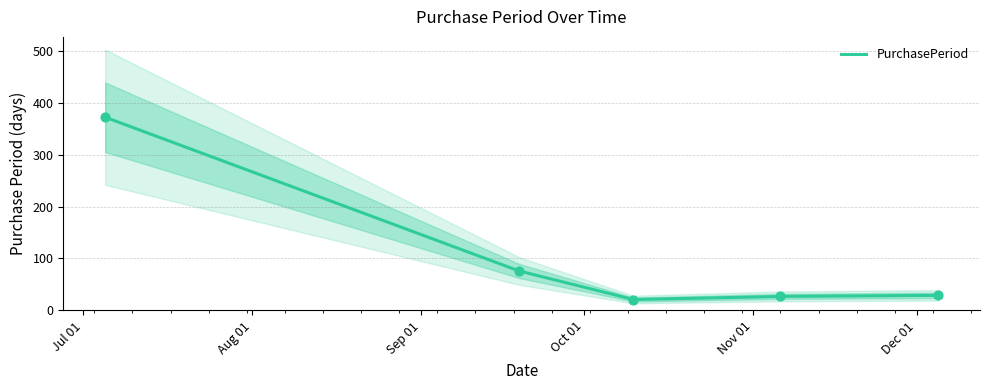

What is the ratio of the value at 2017-12-05 to the value at 2017-11-06?

1.1